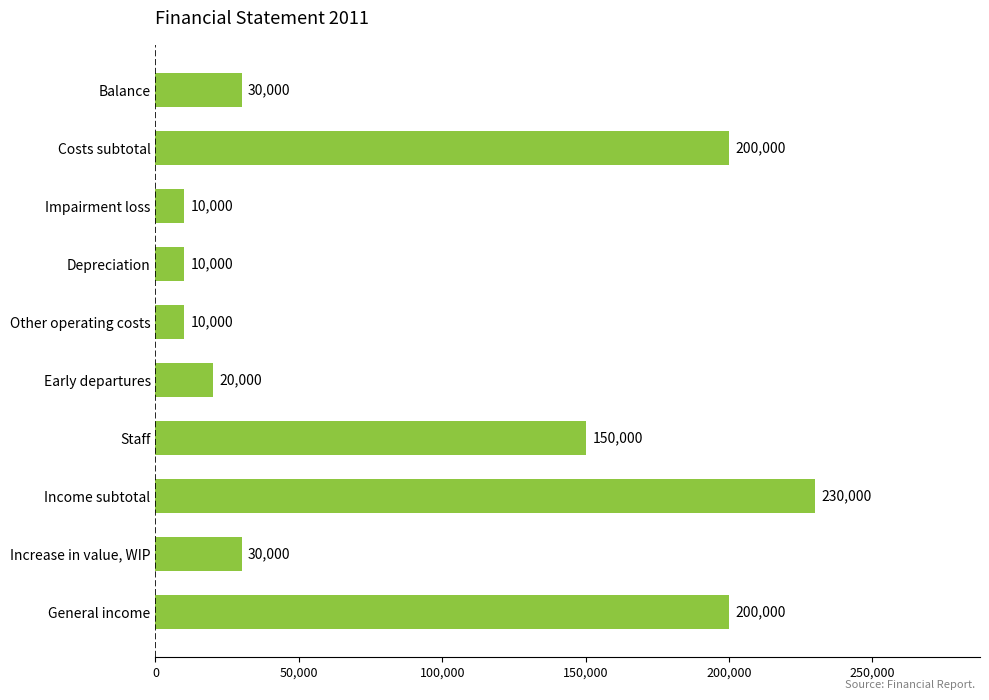

At which label is the value closest to 120000?

Staff